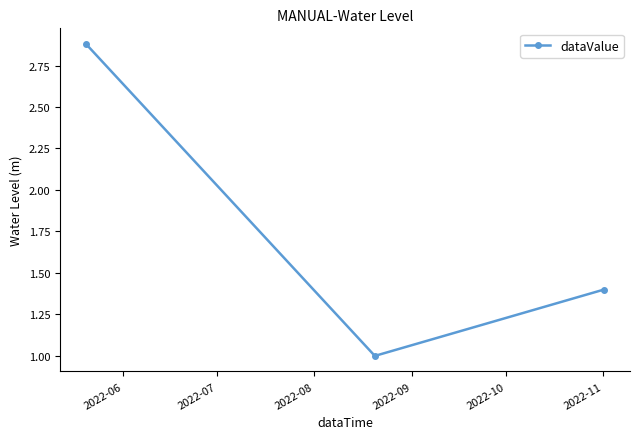

What is the average value?

1.8